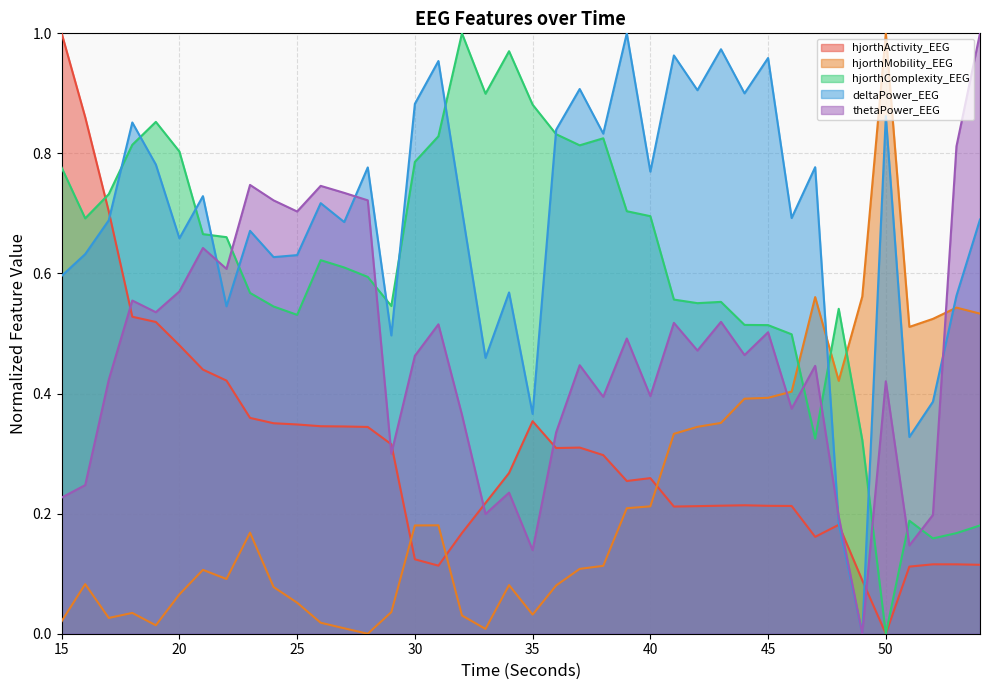

What is the value of the hjorthMobility_EEG point at the 29th from the left?

0.4